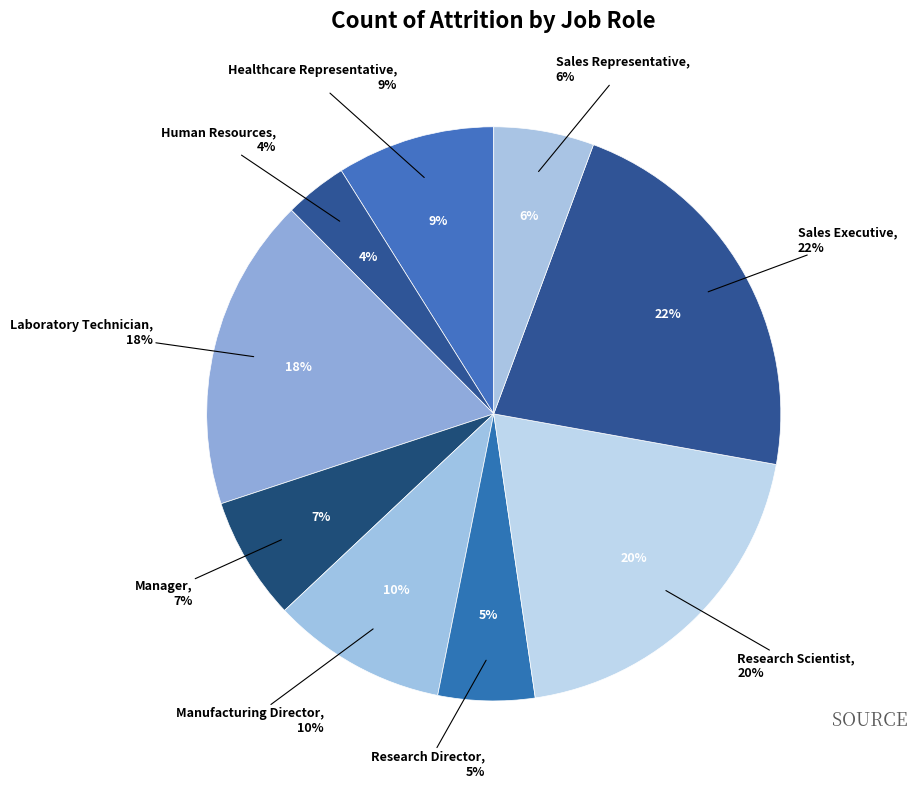

Is there a majority slice in this chart?

No